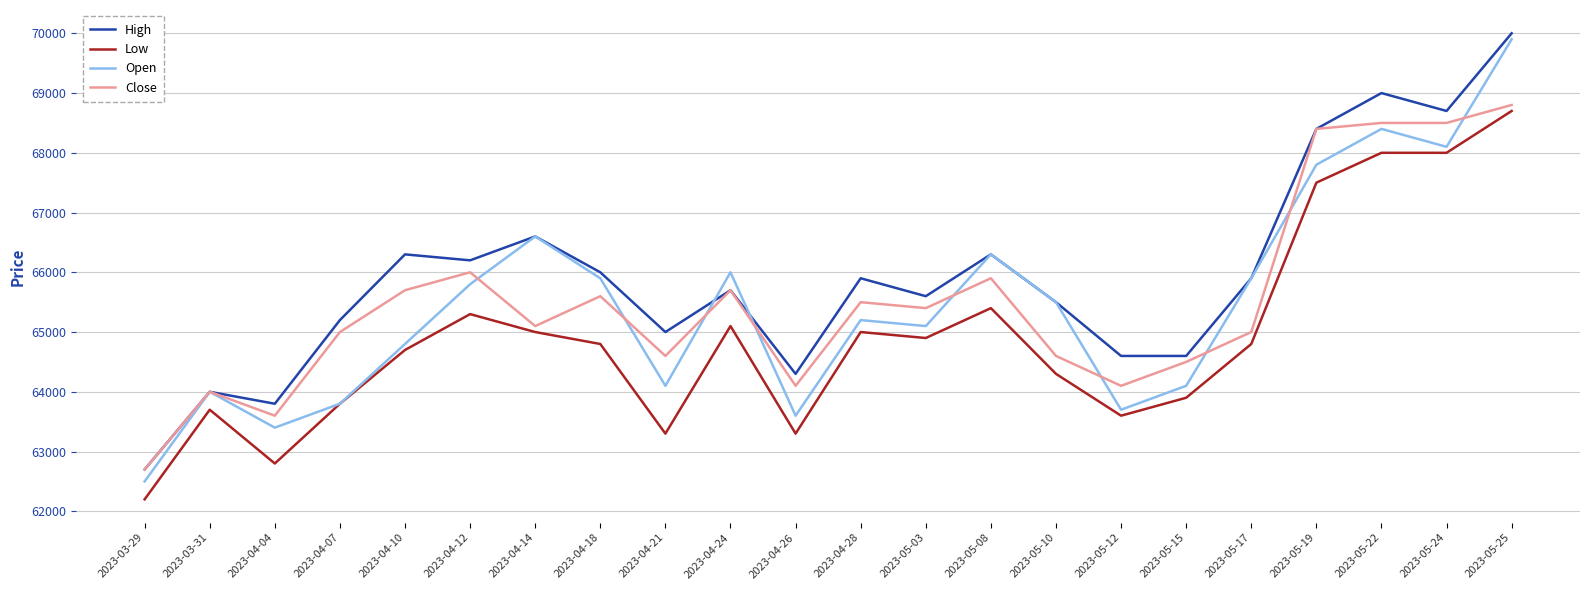

Which series changed the most between 2023-04-14 and 2023-04-24?

High